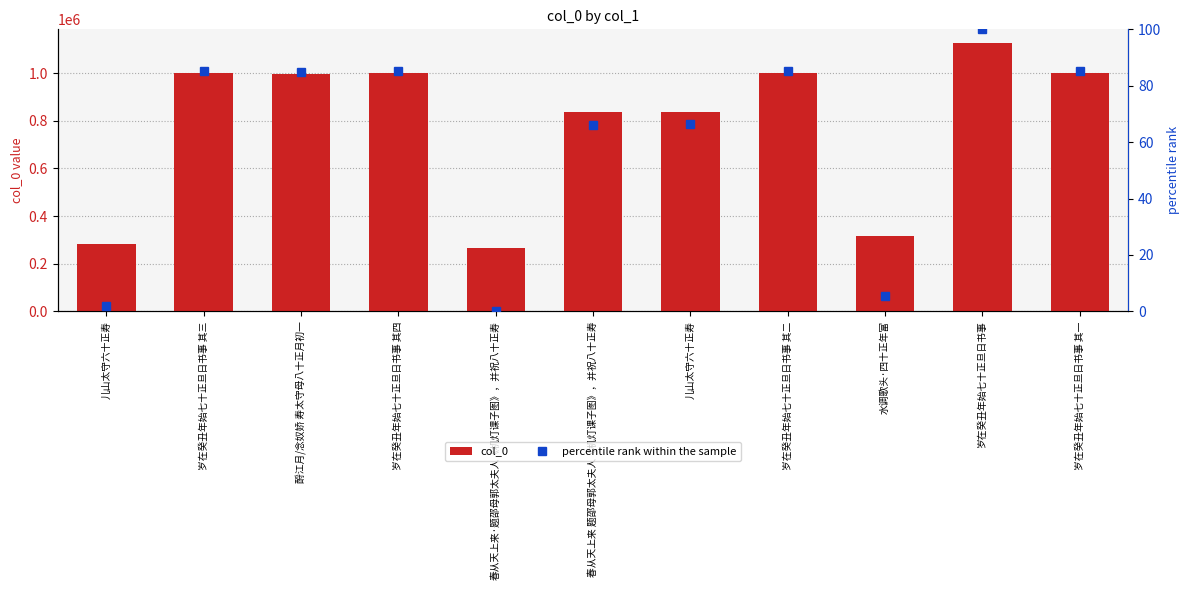

What is the difference between the second highest and minimum values in the percentile rank within the sample series?

85.1